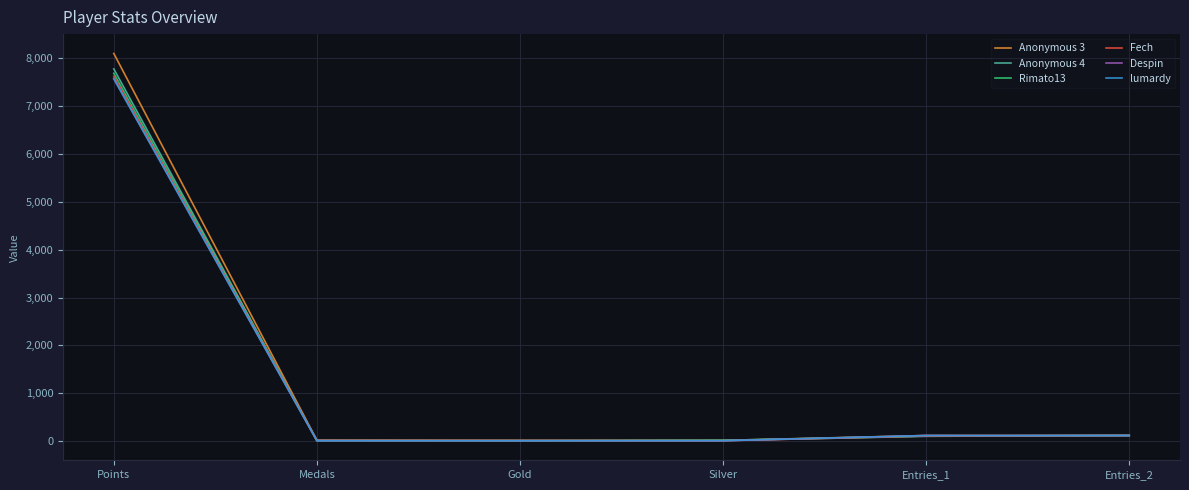

What is the greatest value displayed?

8102